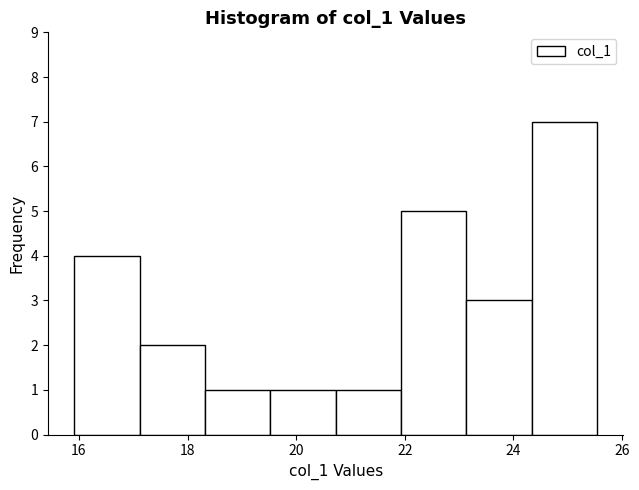

Which range on the x-axis has the tallest bar?

24.4 to 25.6